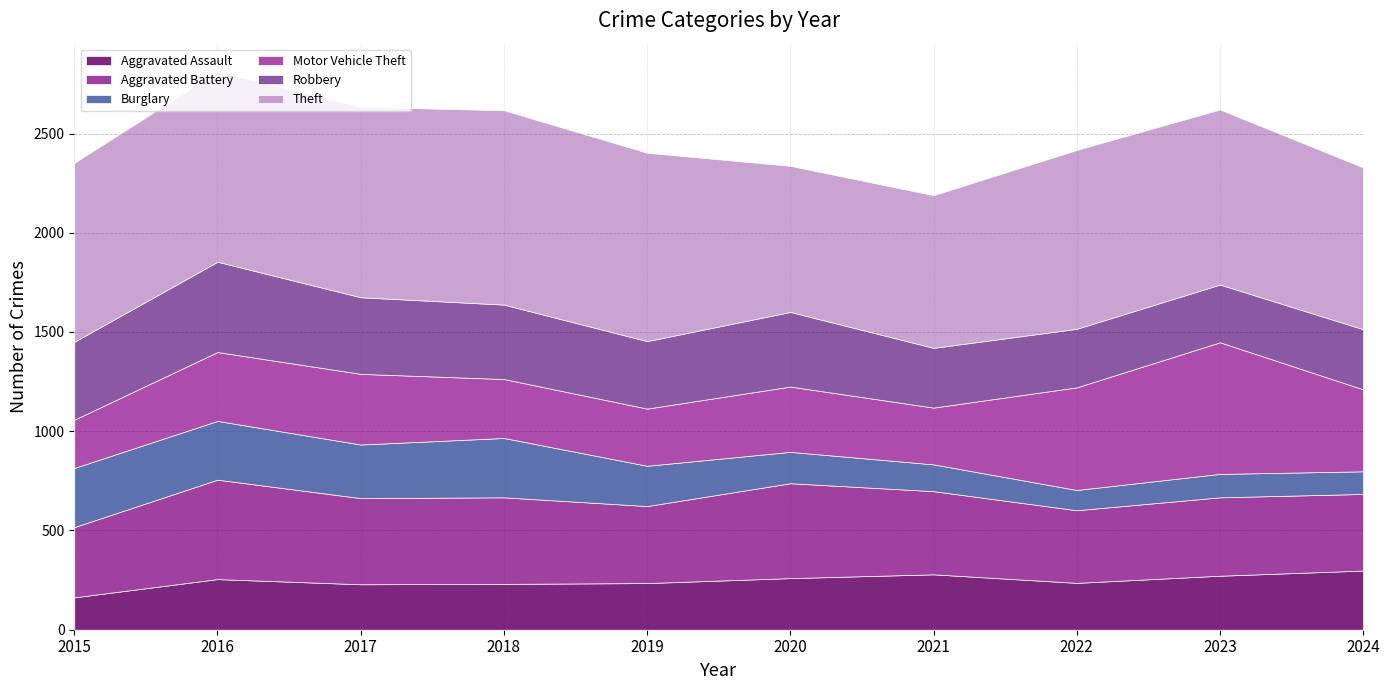

What is the difference between the second highest and second lowest values in the Robbery series?

98